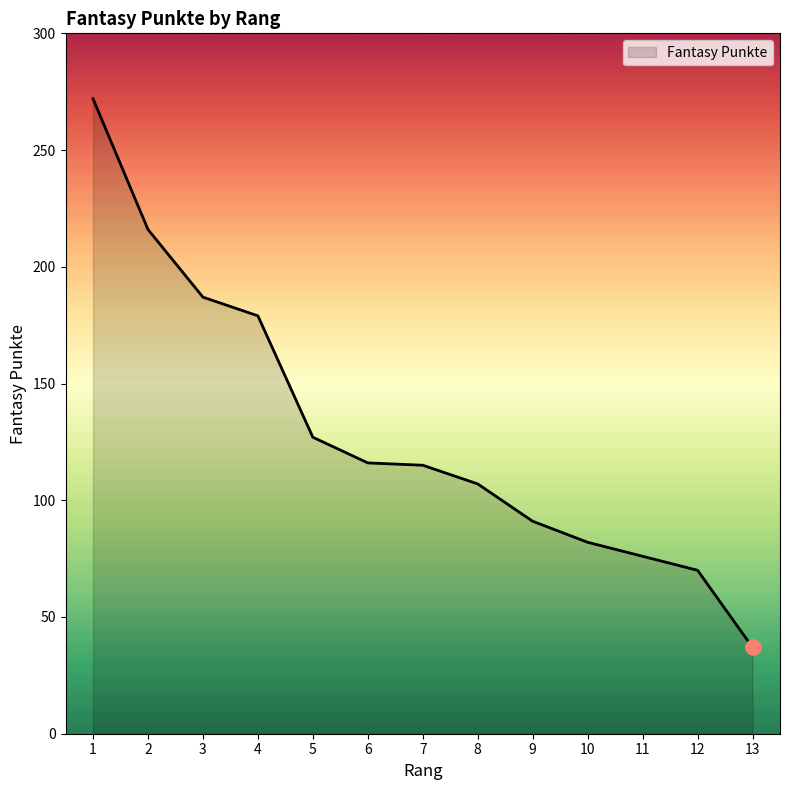

What is the ratio of the value at 4 to the value at 5?

1.4